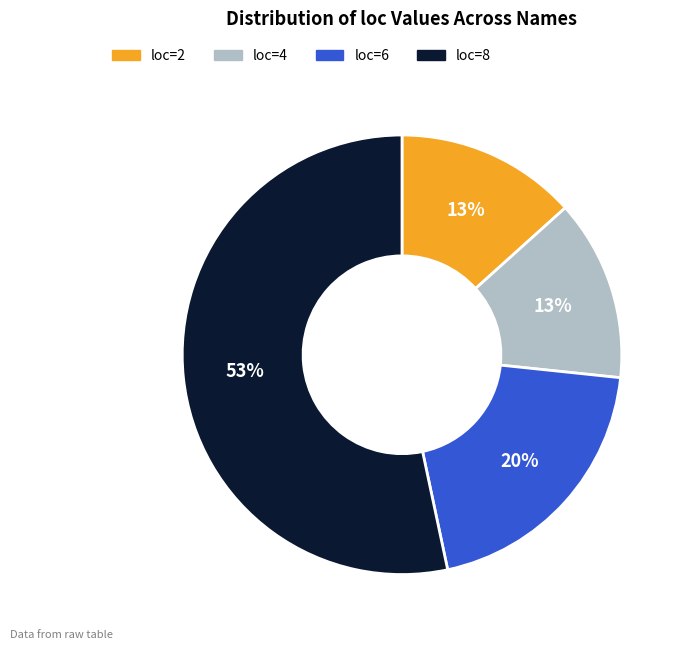

How many segments does this pie chart have?

4